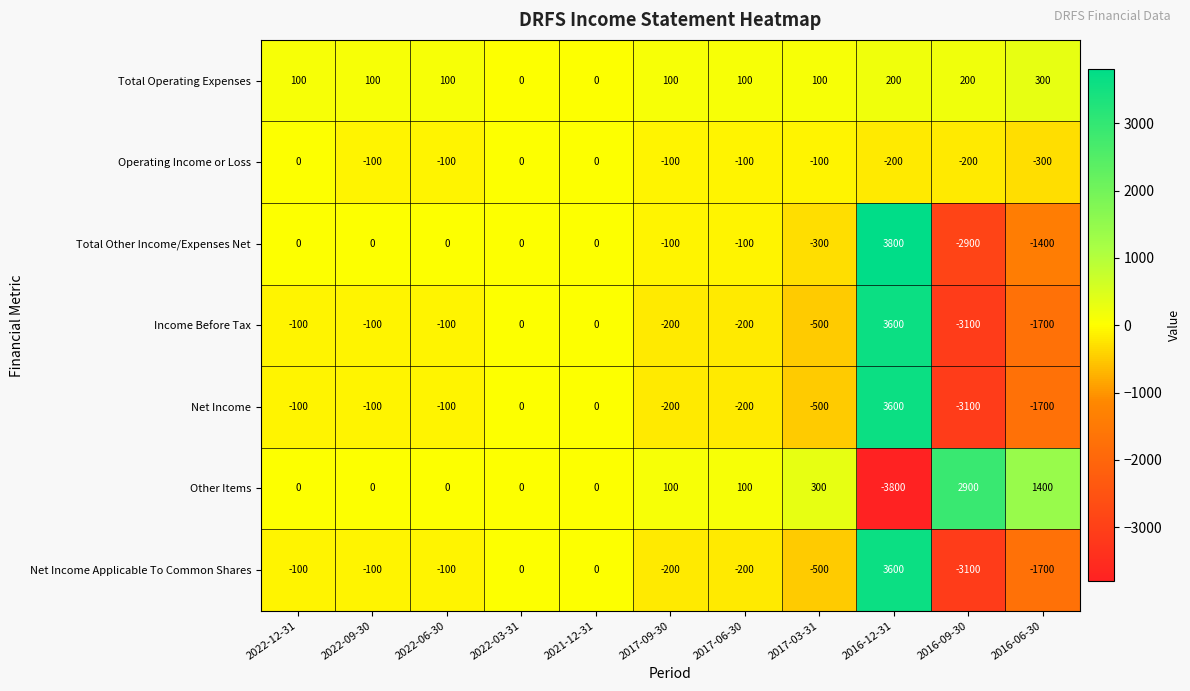

What is the minimum value shown in the chart?

-3800